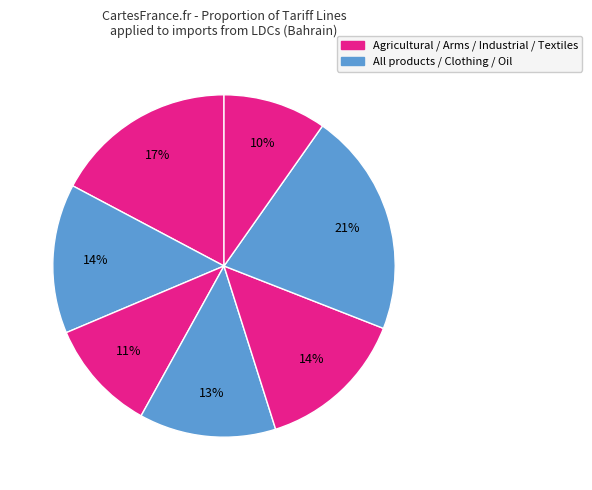

Count the number of slices in the pie.

7